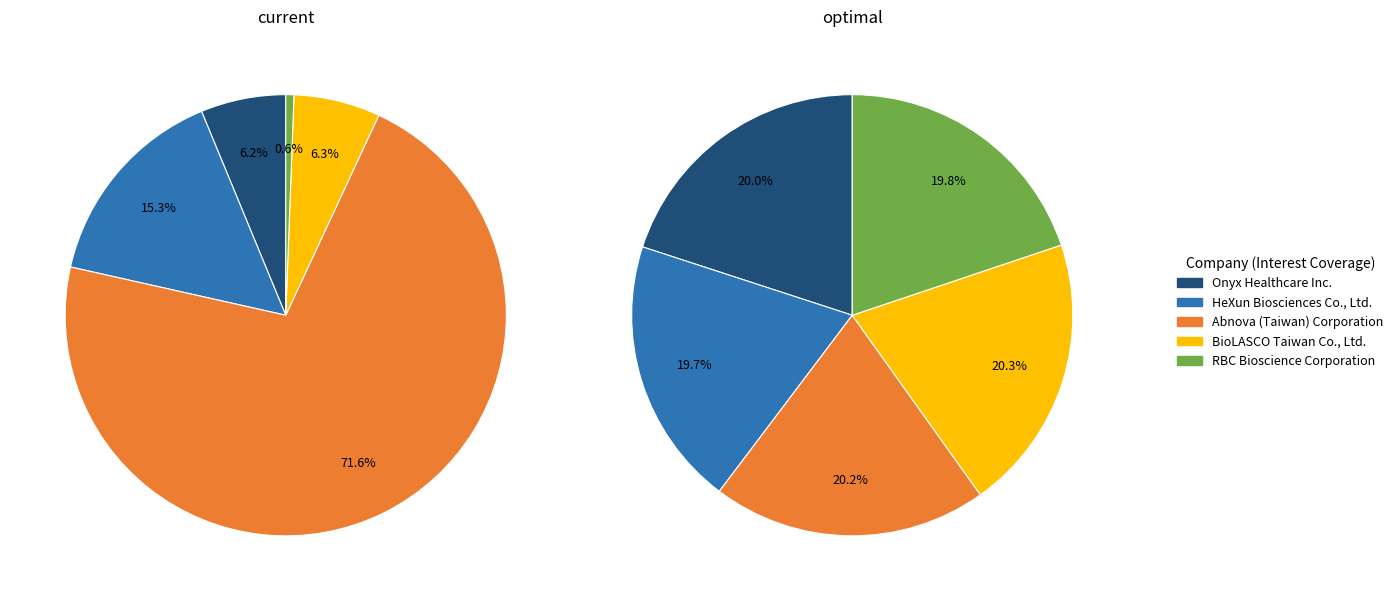

To the nearest percent, what percentage of the pie is BioLASCO Taiwan Co., Ltd.?

6%